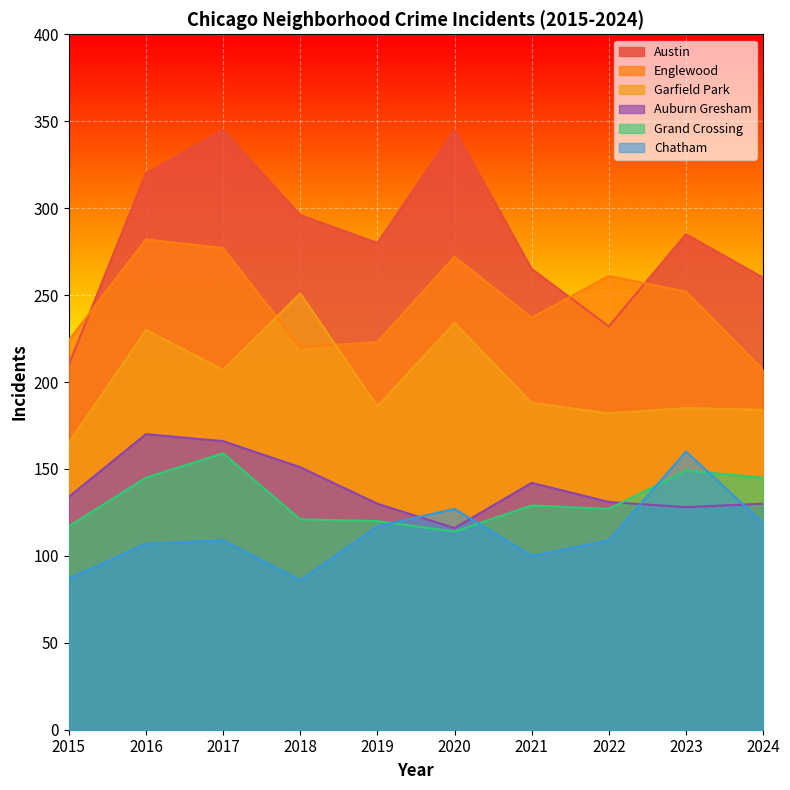

At which label is Grand Crossing closest to 136?

2021